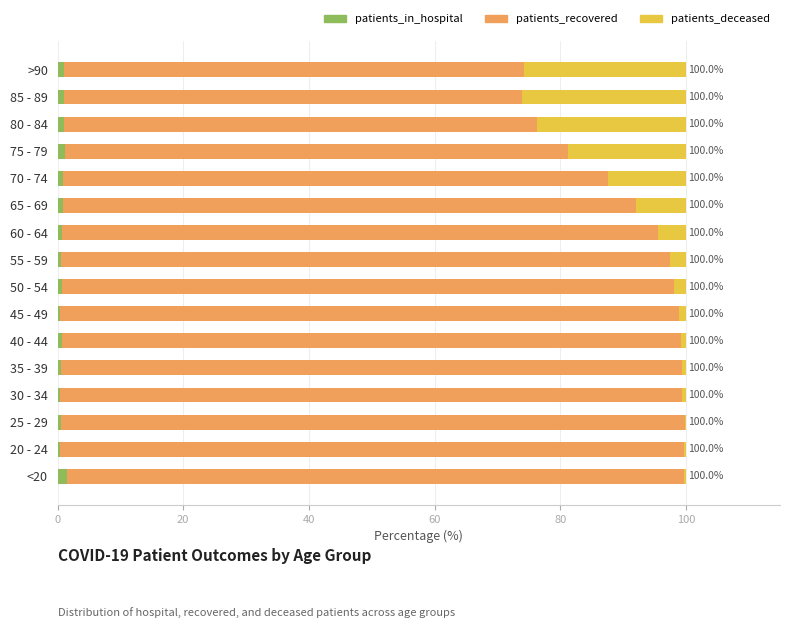

True or false: patients_in_hospital has a value of 1.1 at 75 - 79.

True